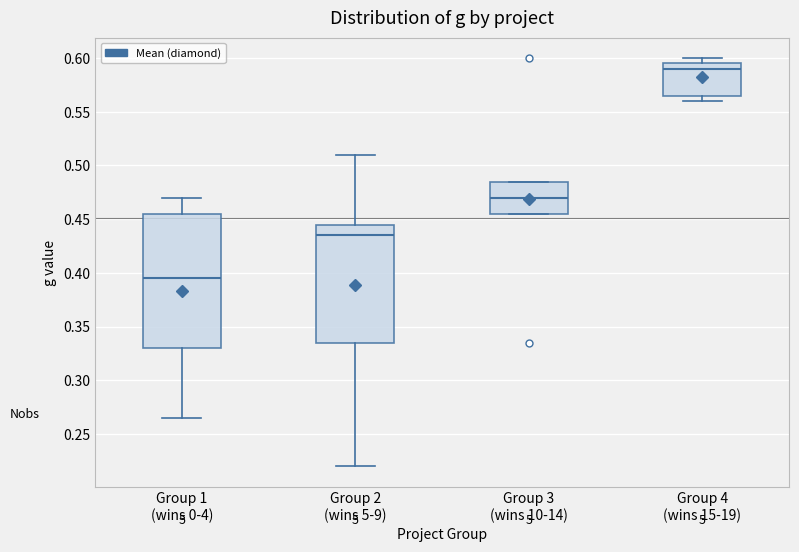

Which box's median line is the highest?

Group 4 (wins 15-19)